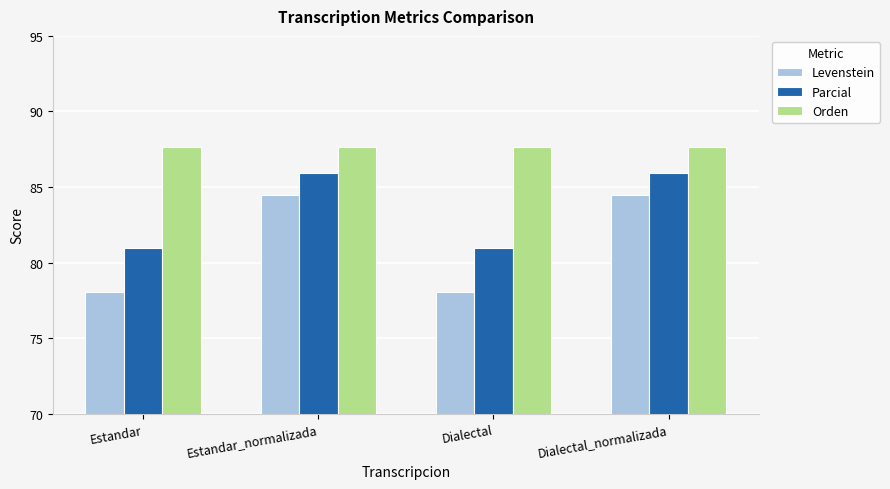

What is the highest value of the Orden series?

87.7